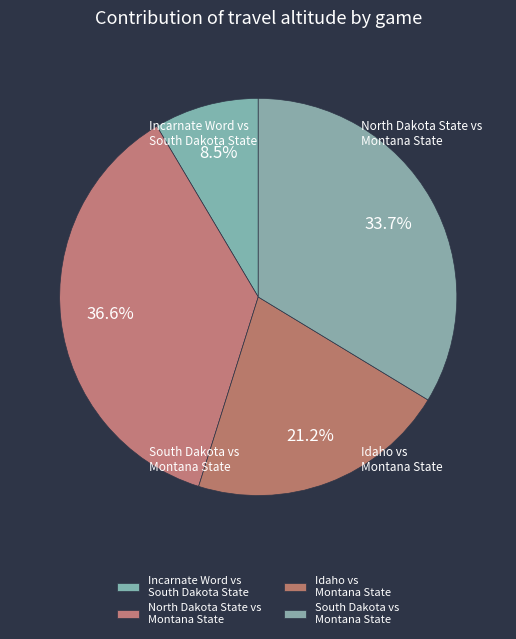

What is the smallest slice in the pie chart?

Incarnate Word vs South Dakota State